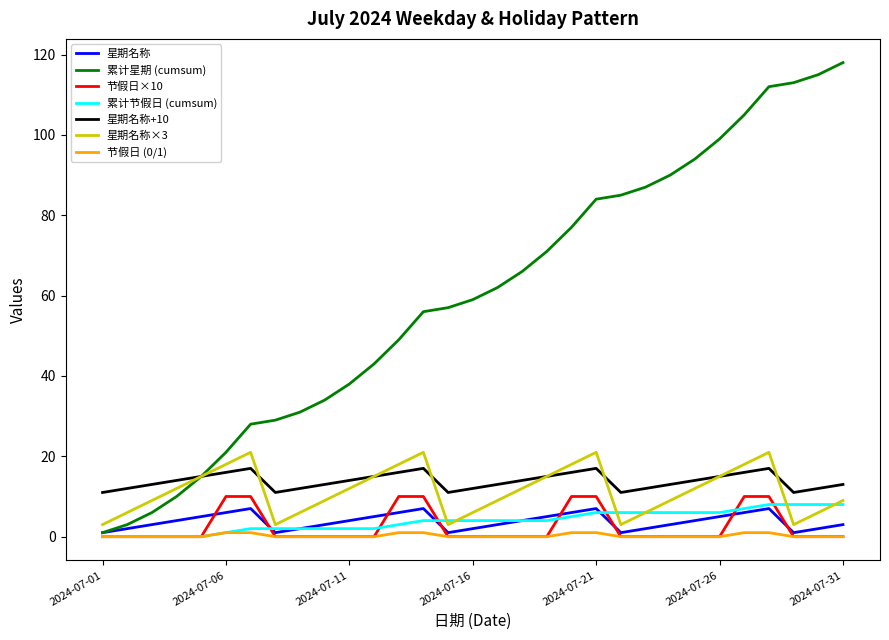

What is the greatest value displayed?

118